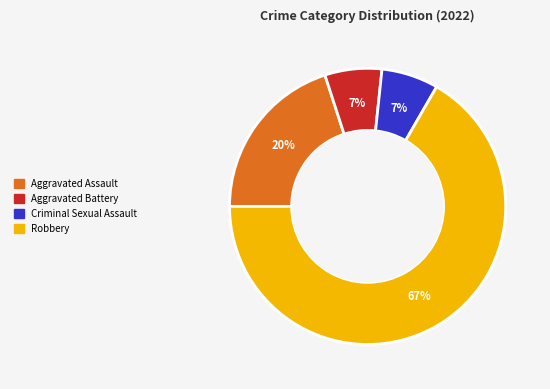

What percentage is the Criminal Sexual Assault slice, to the nearest percent?

7%